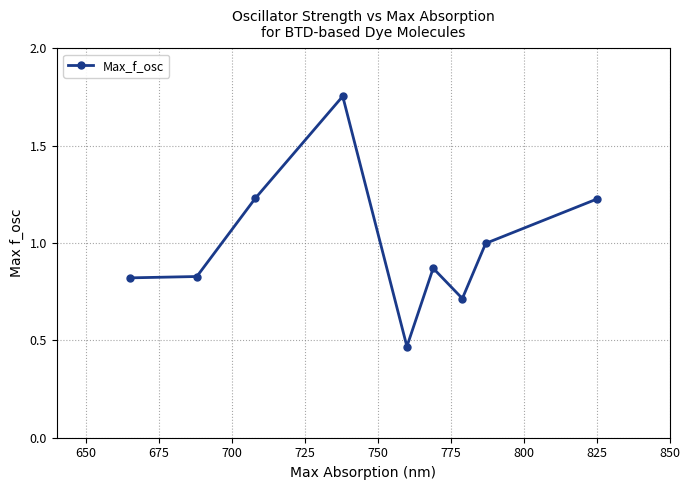

What is the difference between the maximum and minimum values?

1.3